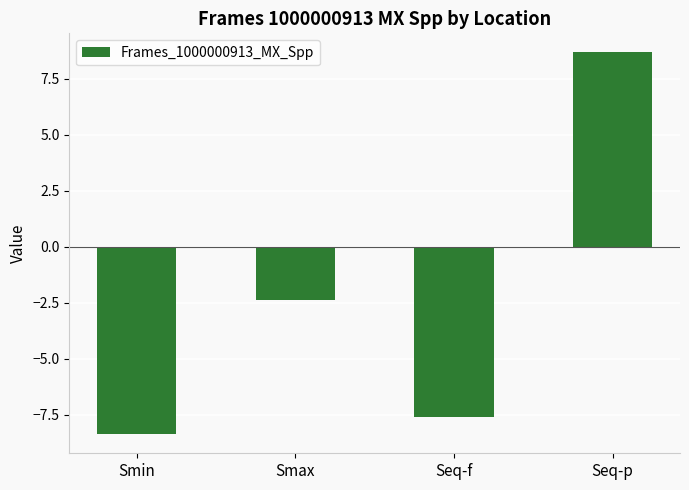

List the labels in order of value, largest first.

Seq-p, Smax, Seq-f, Smin